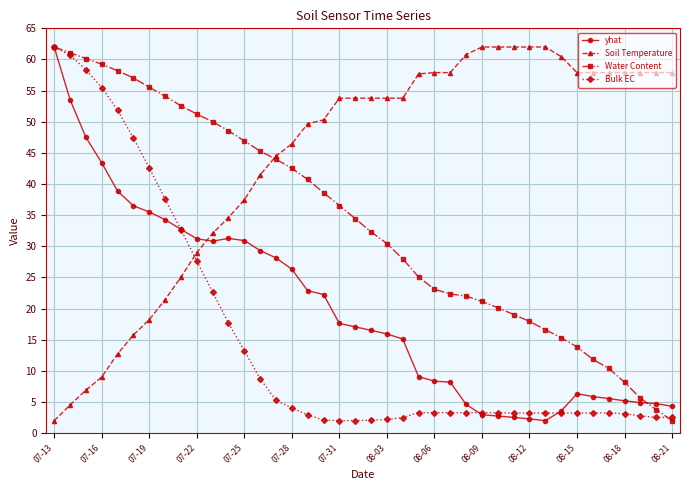

How many values in the yhat series are below 17?

20